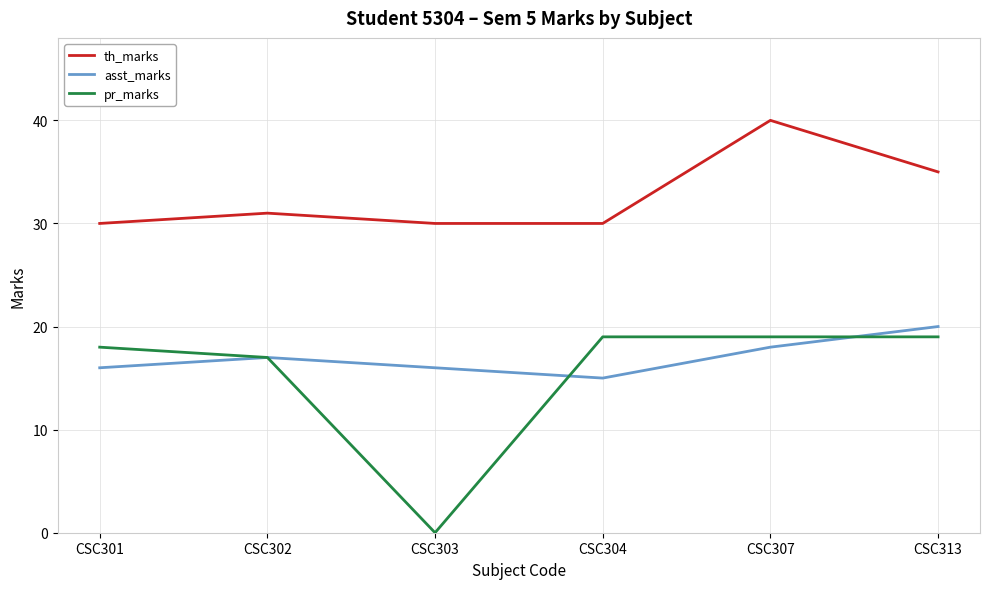

Which label corresponds to the smallest value in the chart?

CSC303